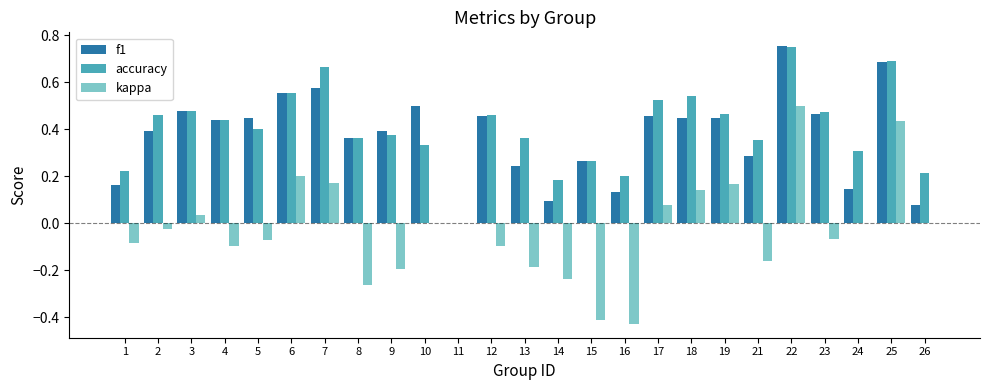

How many categories are shown in the chart?

25